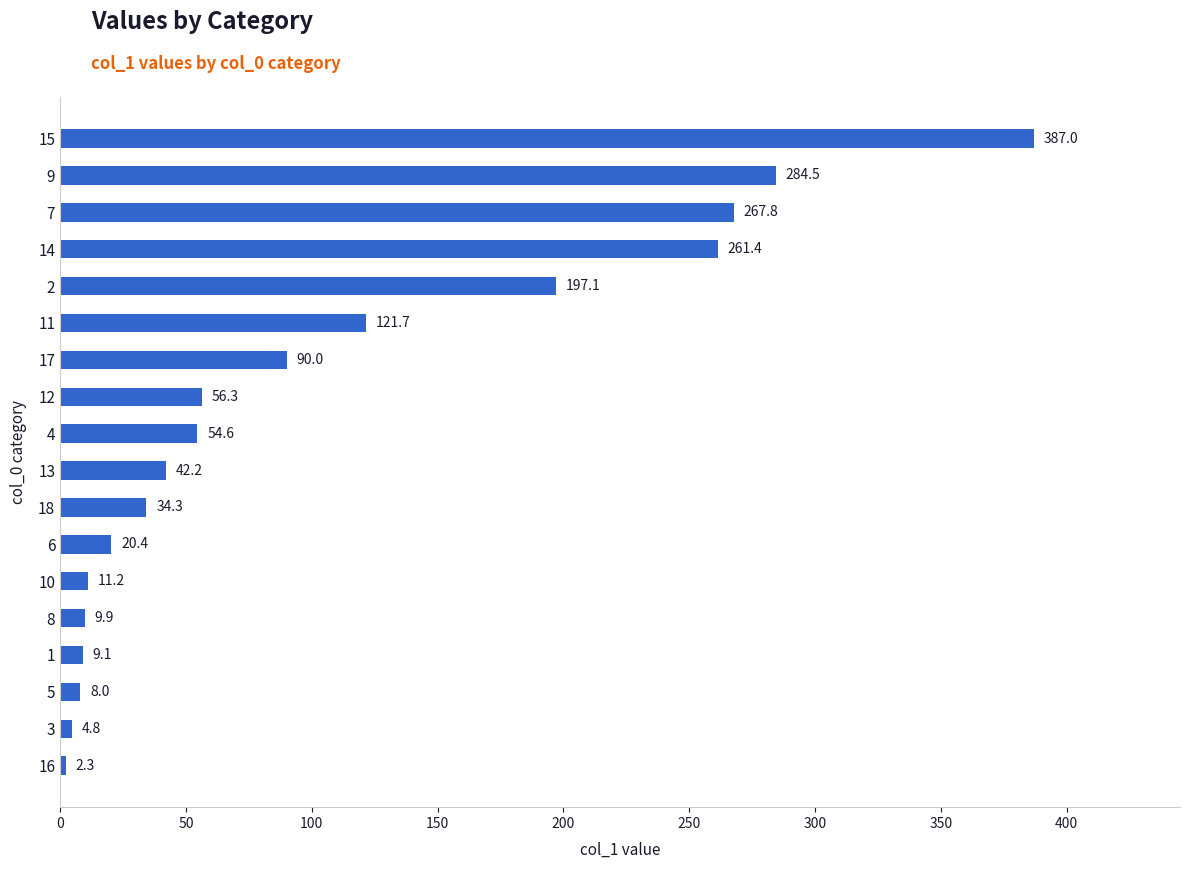

What is the change in value from 3 to 18?

+29.5